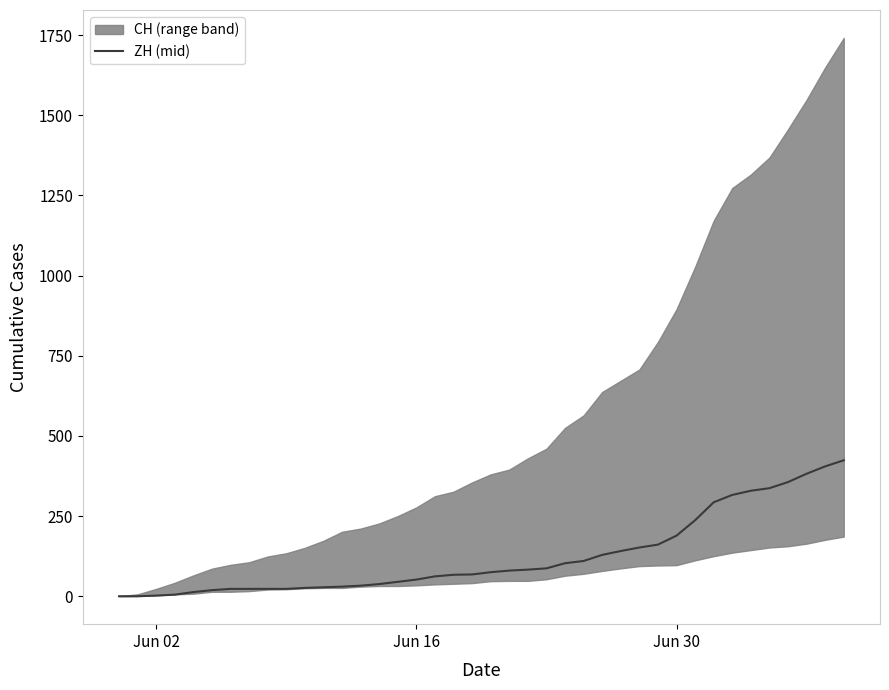

At which label is the value closest to 212?

Jun 30